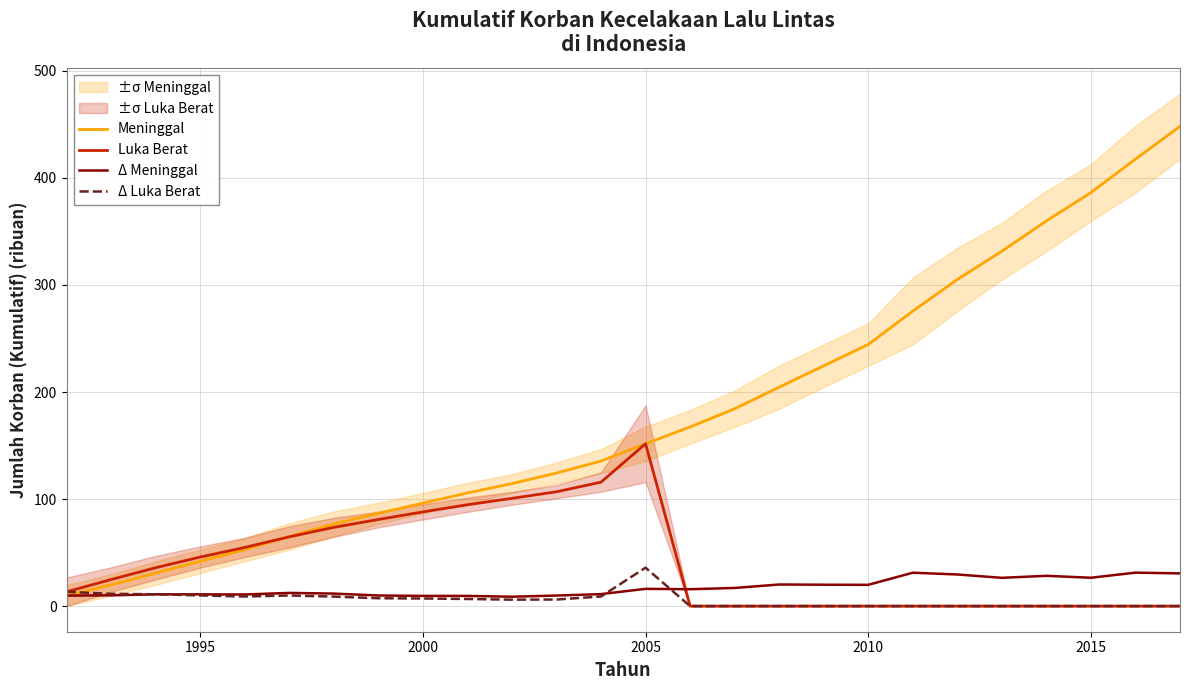

Is it true that Δ Luka Berat equals -21.8 at 2015?

False